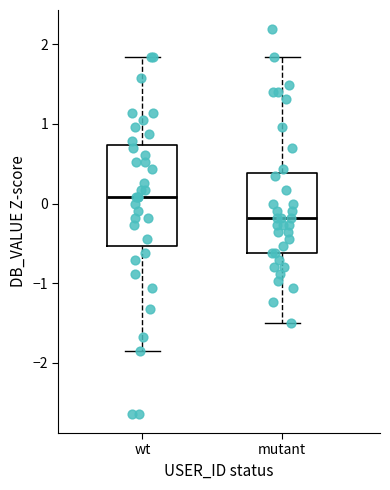

Reading left to right, transcribe this box plot: for each box, give where its median line is, the range the box spans, and where its two whiskers end, as read against the y-axis. The values are not printed on the chart, so give them approximately, as read against the axis.

wt: median 0.1, box -0.5 to 0.7, whiskers -1.9 to 1.8
mutant: median -0.2, box -0.6 to 0.4, whiskers -1.5 to 1.8